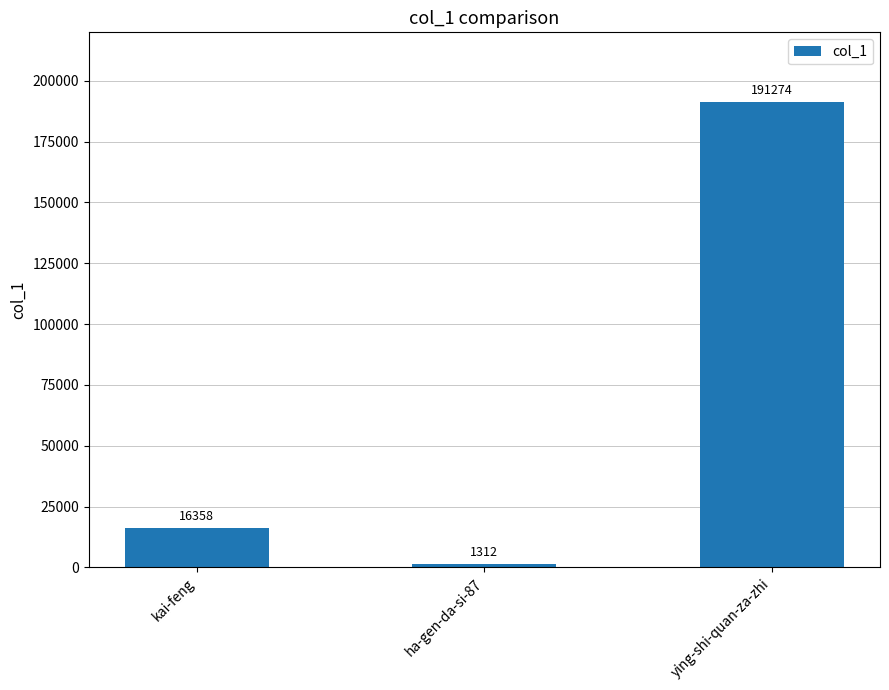

What is the label of the 2nd bar from the left?

ha-gen-da-si-87